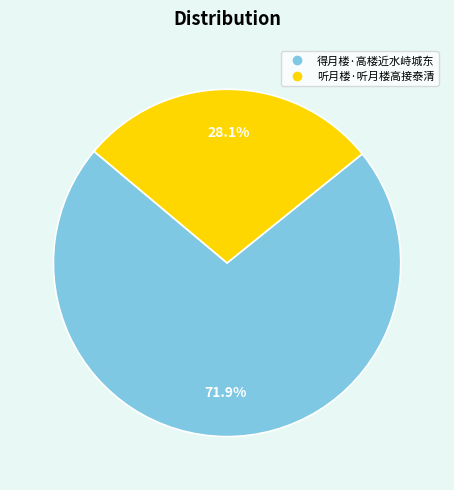

Combined, what portion of the pie is 听月楼·听月楼高接泰清 and 得月楼·高楼近水峙城东?

100.0%